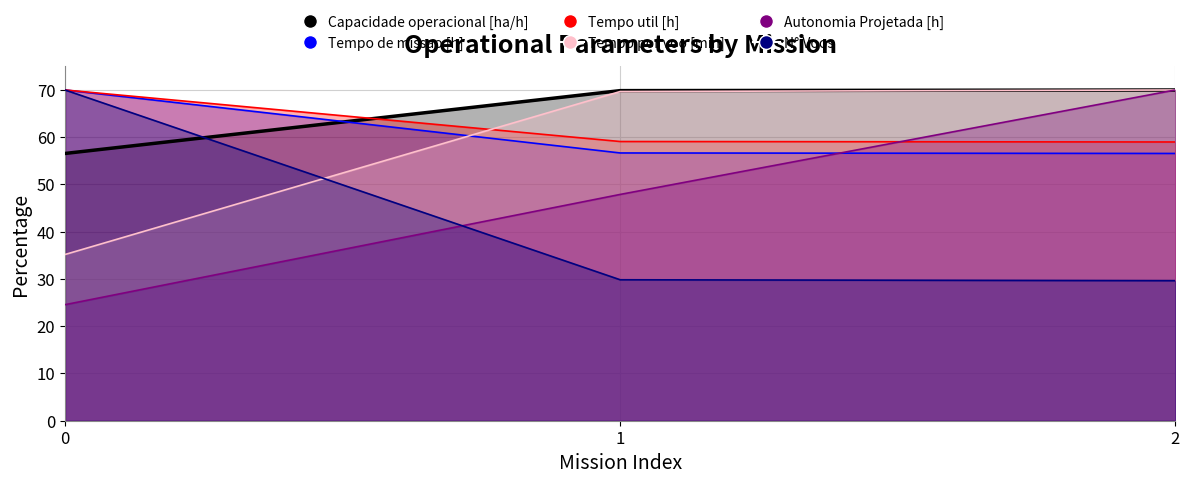

What is the lowest value of the Capacidade operacional [ha/h] series?

56.6